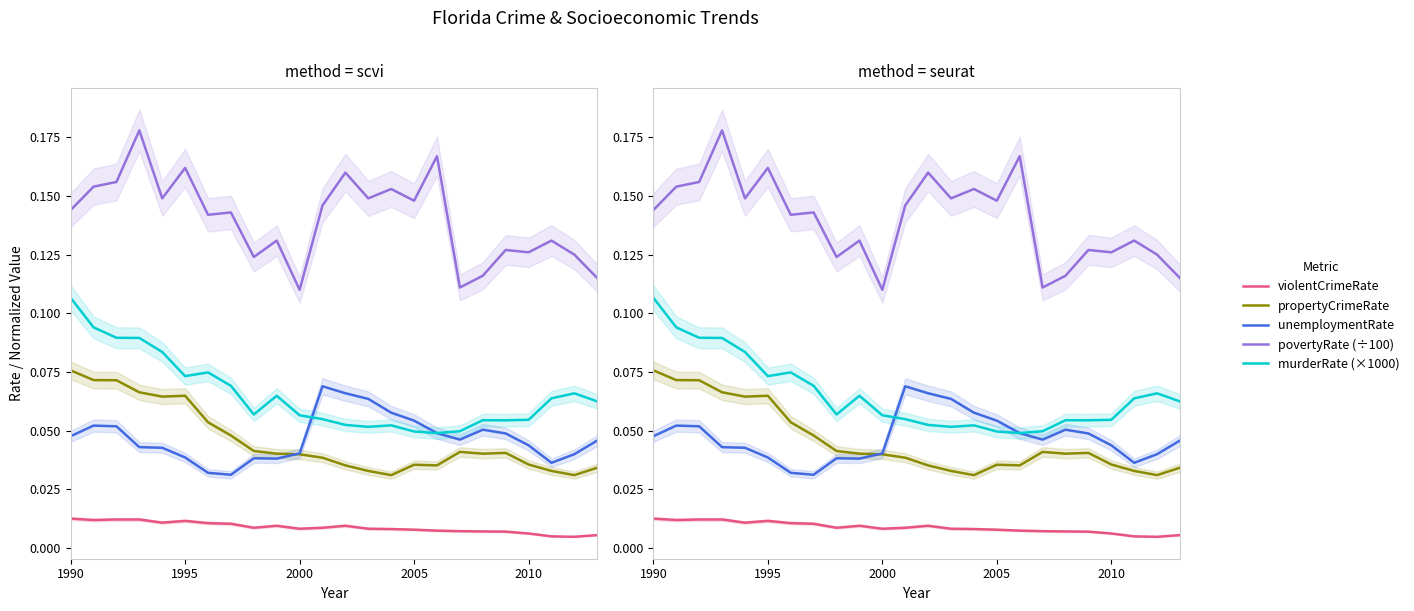

Between 2000 and 10, which series saw the biggest shift?

povertyRate (÷100)